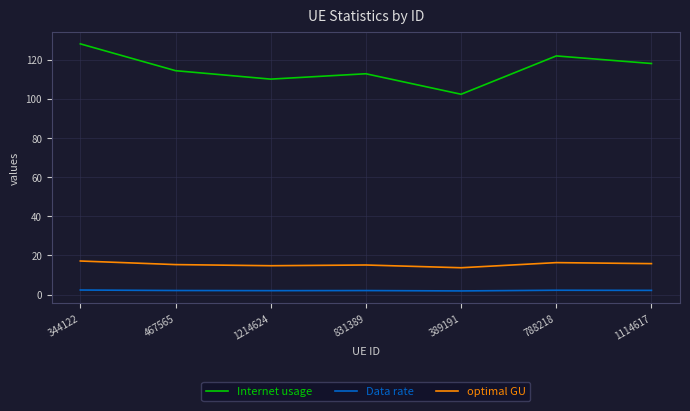

What is the difference between the maximum and second lowest values in the Data rate series?

0.3